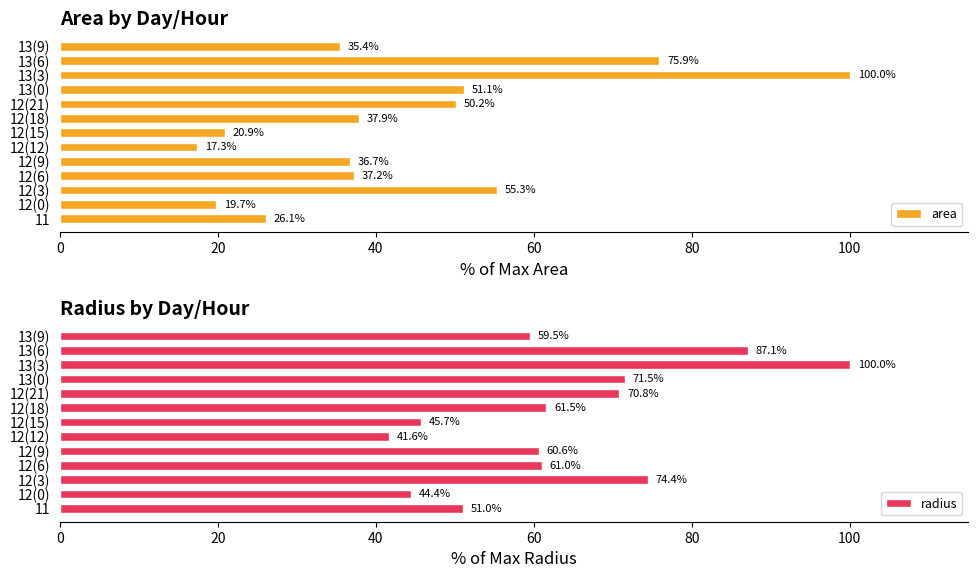

Does the chart contain any negative values?

No